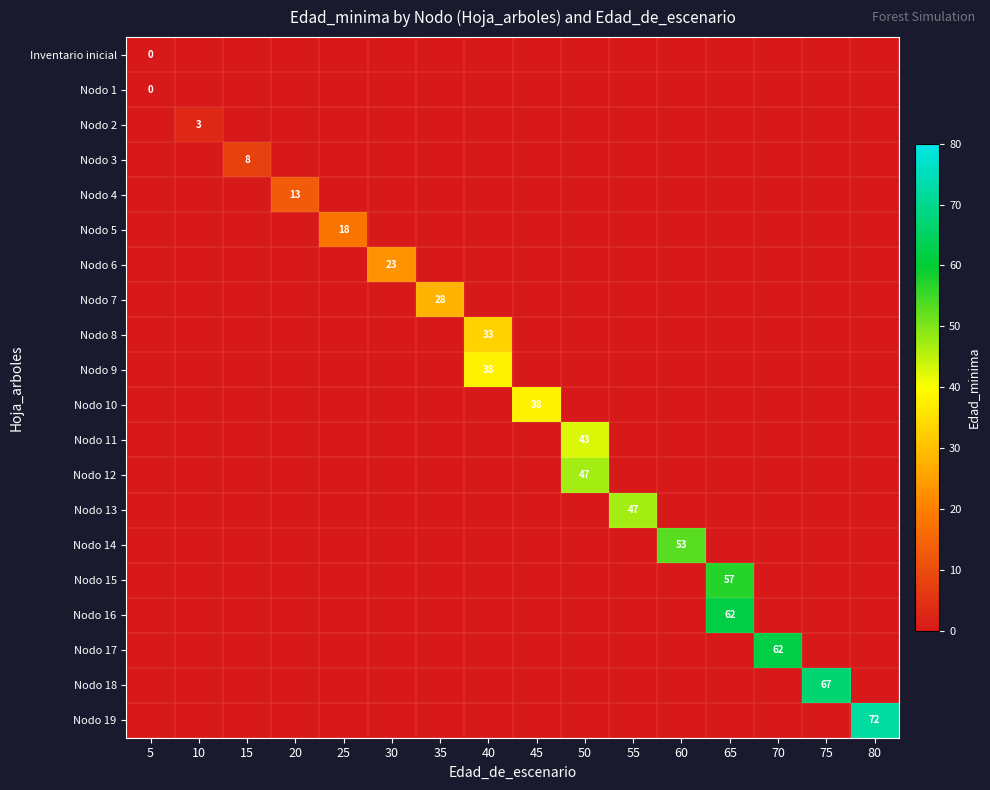

What is the total value across all series at 5?

-18